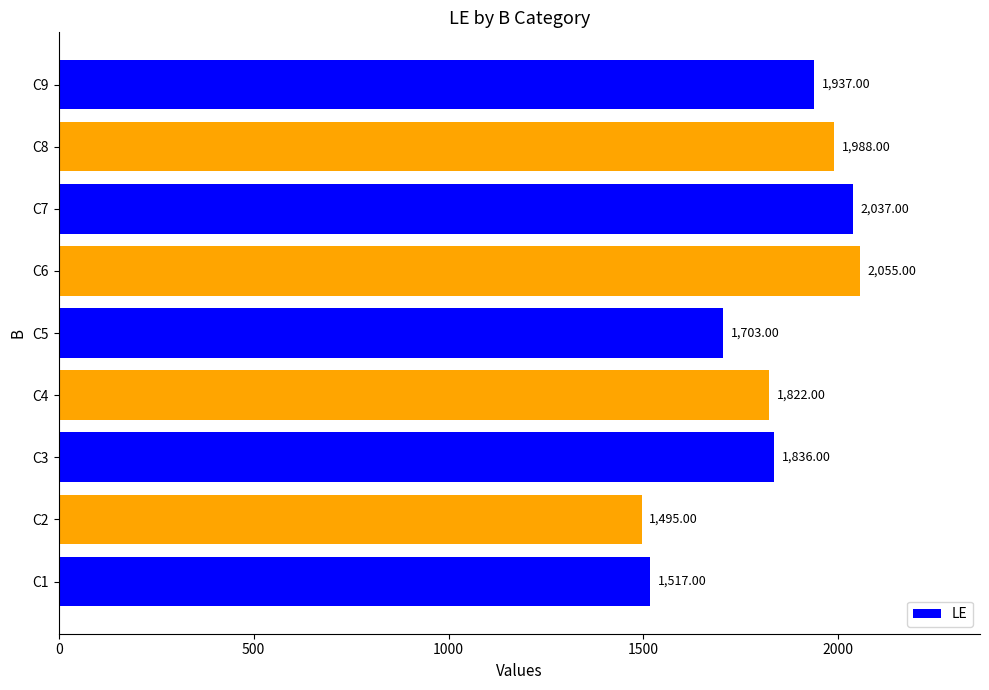

What is the difference between the maximum and minimum values?

560